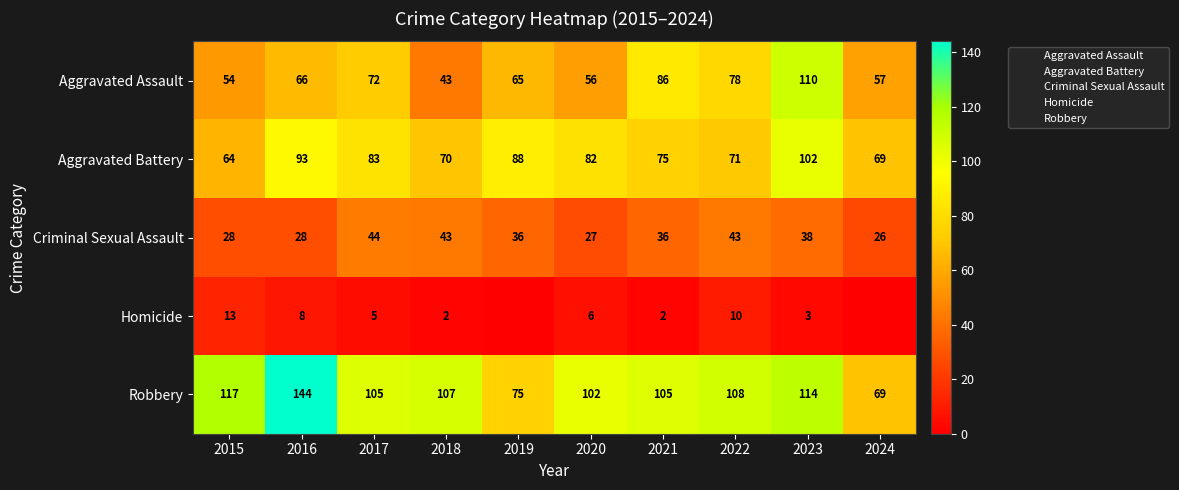

What is the highest value of the Criminal Sexual Assault series?

44